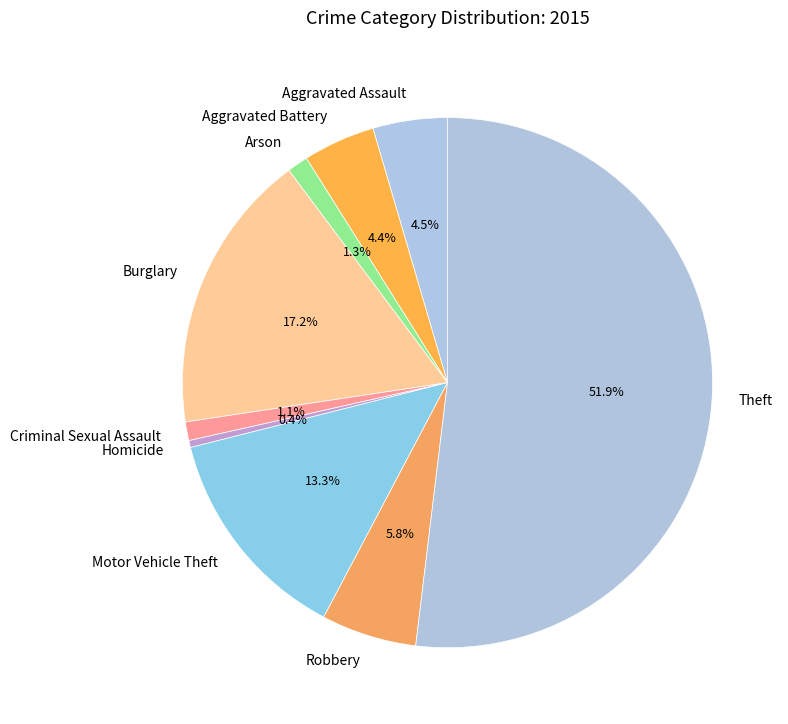

Is it true that Theft is 39% of the pie?

False